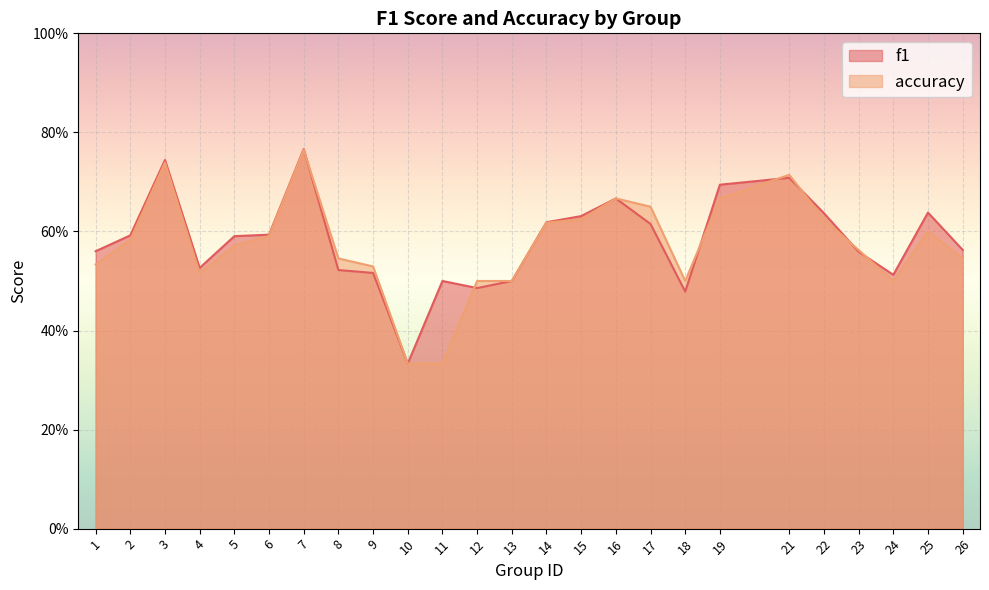

True or false: accuracy has a value of 0.2 at 24.

False